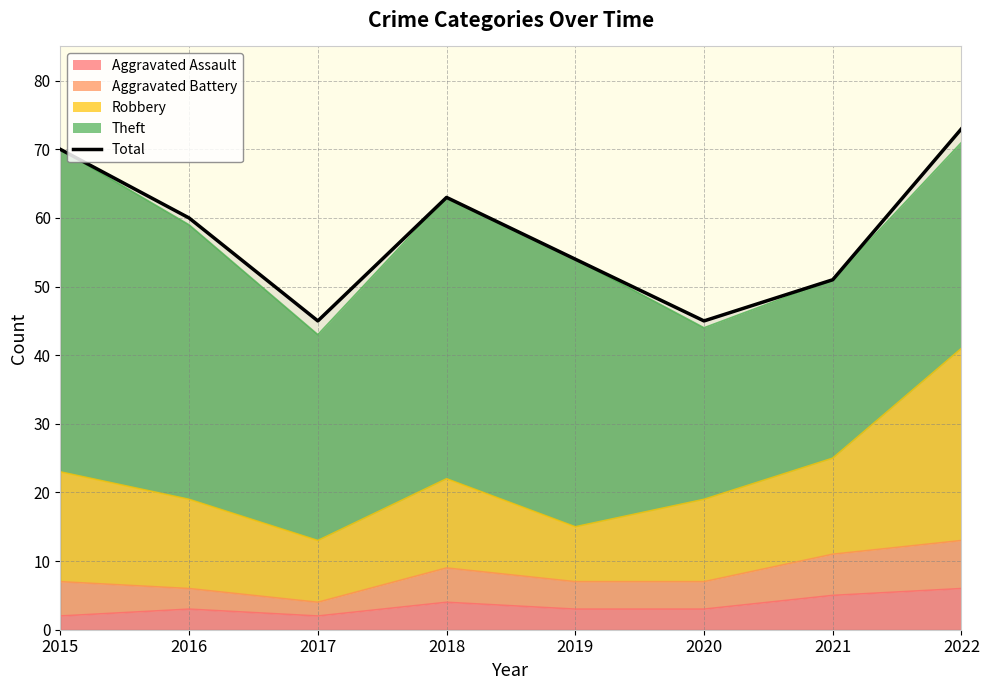

What is the sum of all values?

461